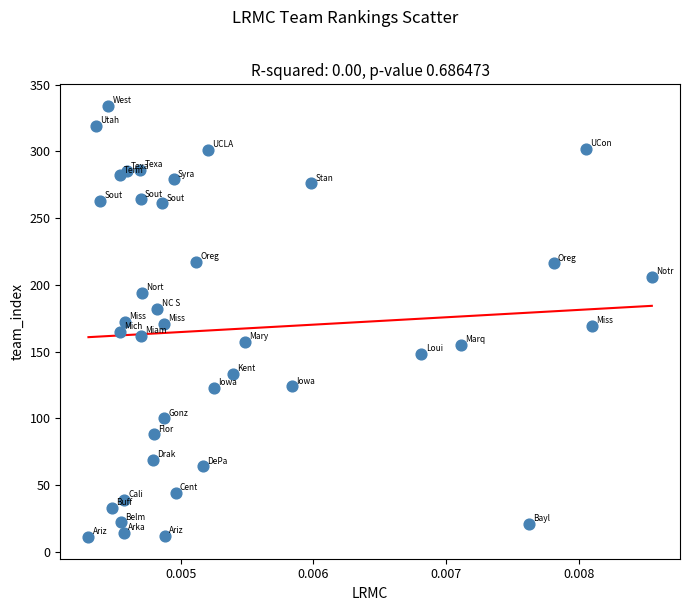

What is the range of Y values (max minus min)?

323